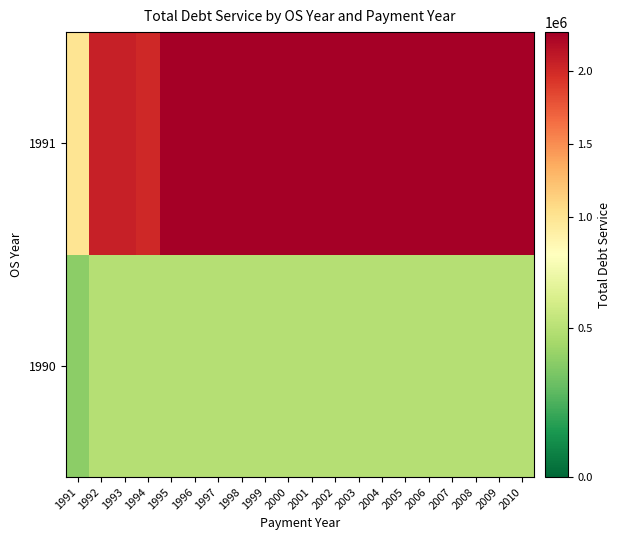

Which category has the lowest value across all series?

1991